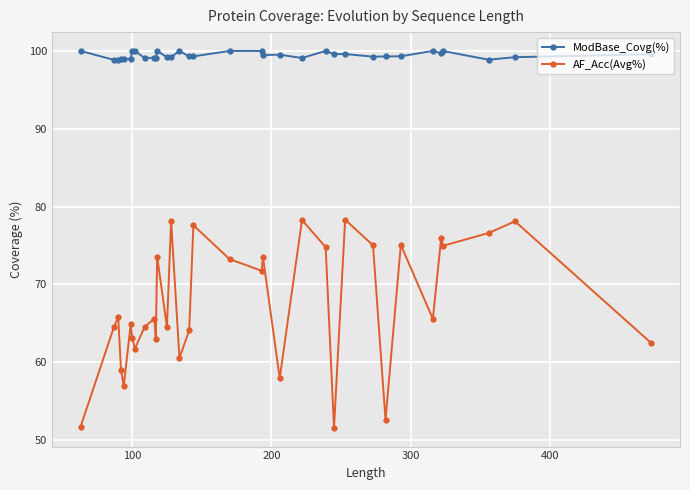

True or false: AF_Acc(Avg%) has more than 1 interior local peaks.

True